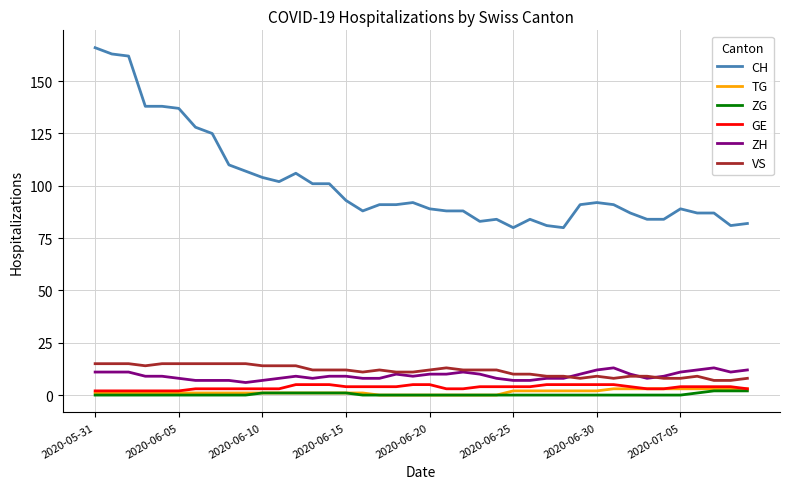

What is the difference between the maximum and minimum values in the VS series?

8